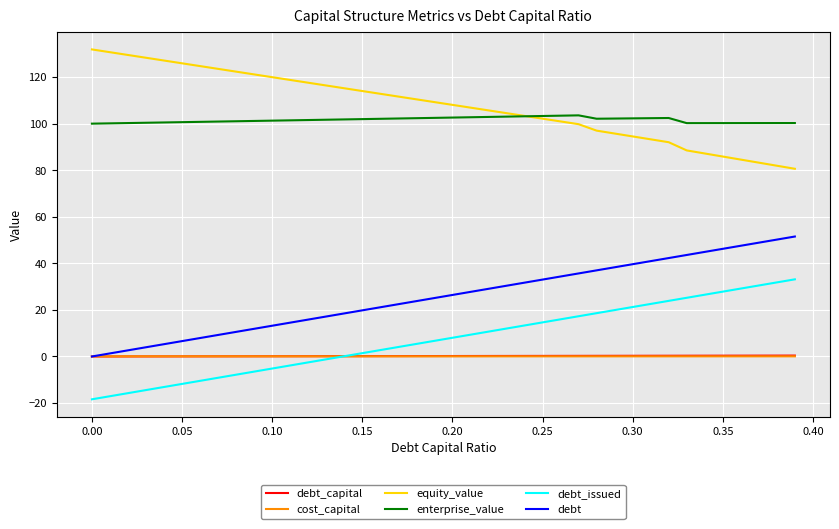

True or false: debt_issued and equity_value intersect in this chart.

False